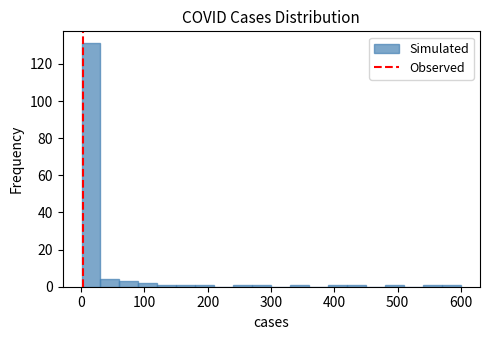

Around what value on the x-axis is the tallest bar? Give the approximate position of its centre, as read against the axis.

20